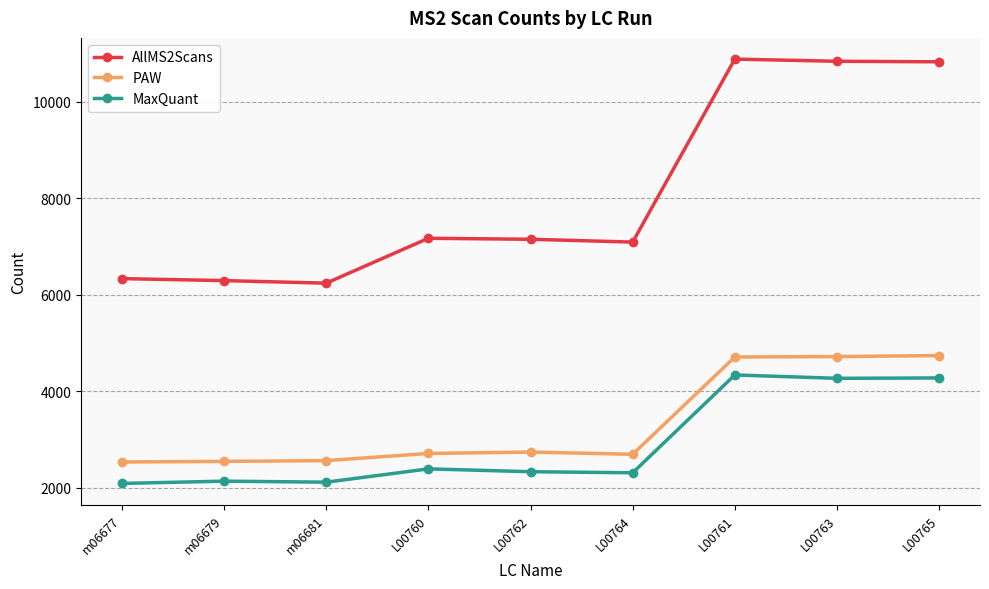

How many values in the PAW series are below 2709?

4